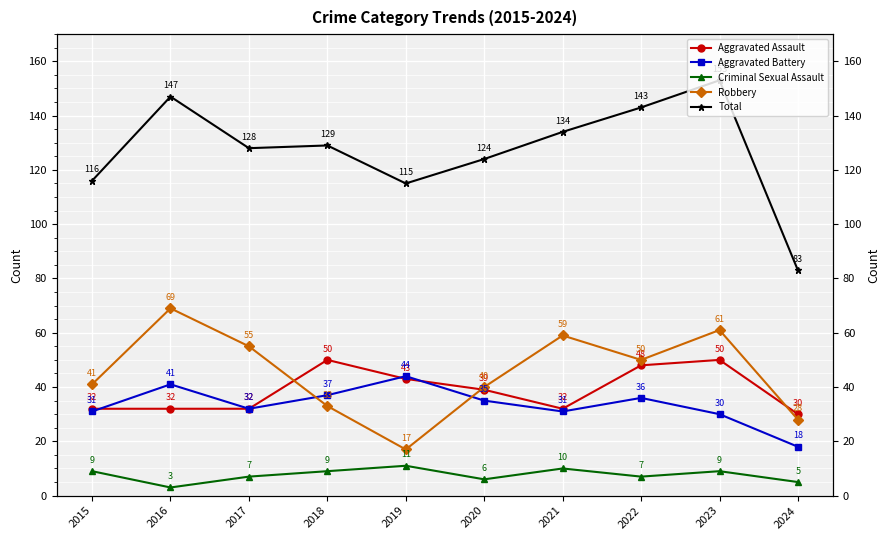

Reading left to right, extract all data points from this chart.

Aggravated Assault: 2015=32	2016=32	2017=32	2018=50	2019=43	2020=39	2021=32	2022=48	2023=50	2024=30
Aggravated Battery: 2015=31	2016=41	2017=32	2018=37	2019=44	2020=35	2021=31	2022=36	2023=30	2024=18
Criminal Sexual Assault: 2015=9	2016=3	2017=7	2018=9	2019=11	2020=6	2021=10	2022=7	2023=9	2024=5
Robbery: 2015=41	2016=69	2017=55	2018=33	2019=17	2020=40	2021=59	2022=50	2023=61	2024=28
Total: 2015=116	2016=147	2017=128	2018=129	2019=115	2020=124	2021=134	2022=143	2023=153	2024=83